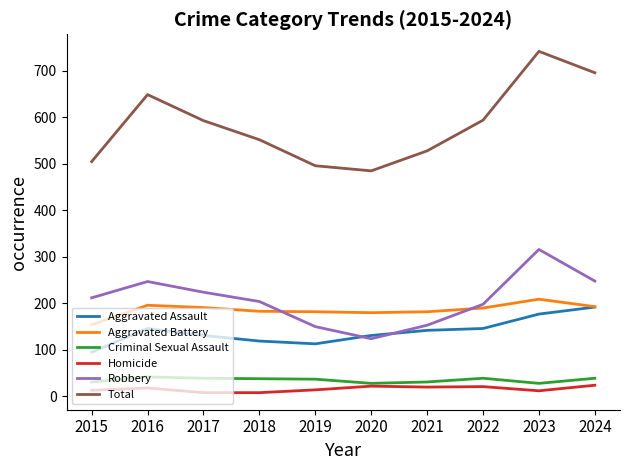

The Homicide series shows 21 at 2022. True or false?

True